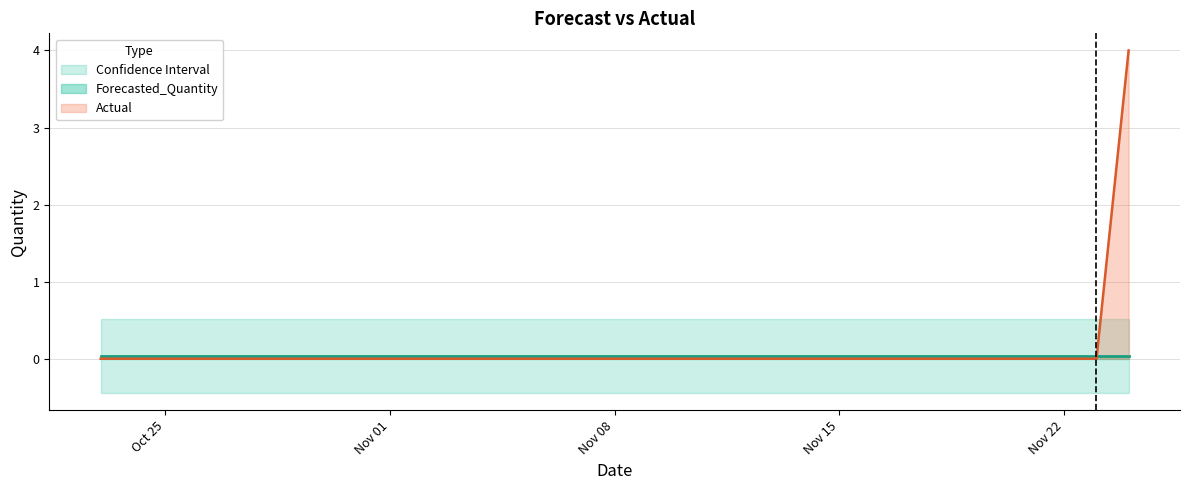

What position from the left is 2011-11-13?

22